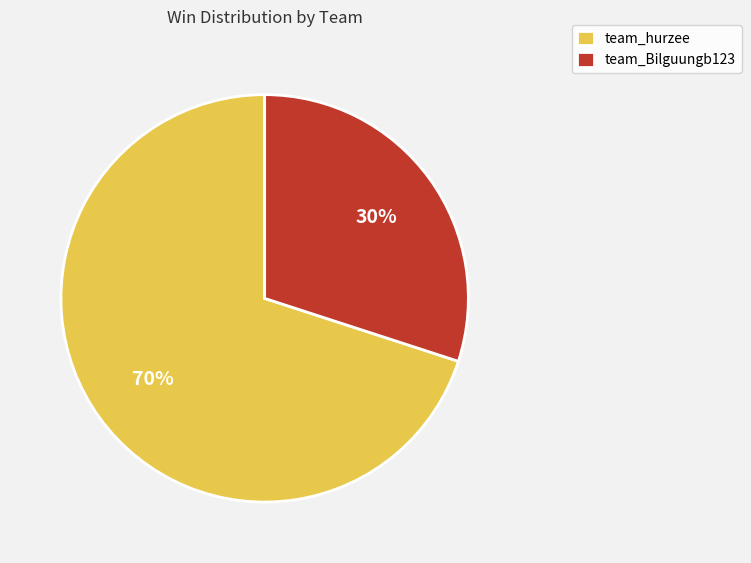

Is it true that team_hurzee is 70% of the pie?

True